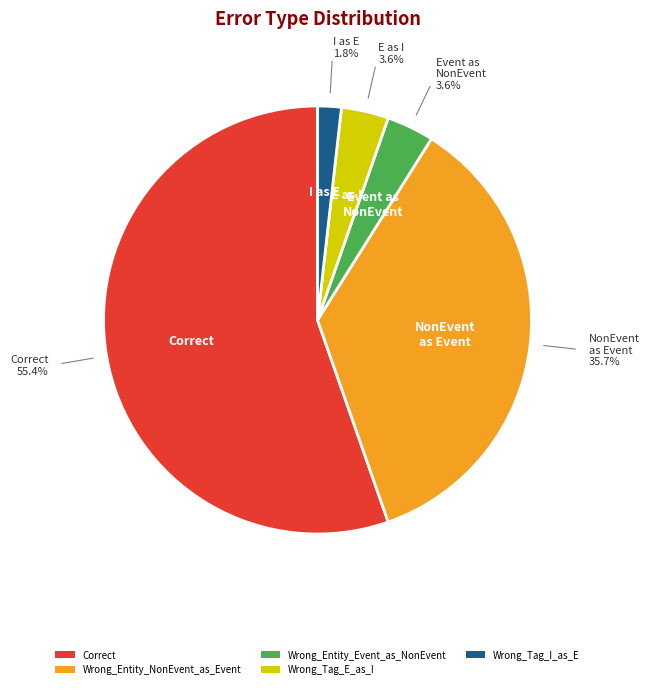

What is the smallest slice in the pie chart?

Wrong_Tag_I_as_E